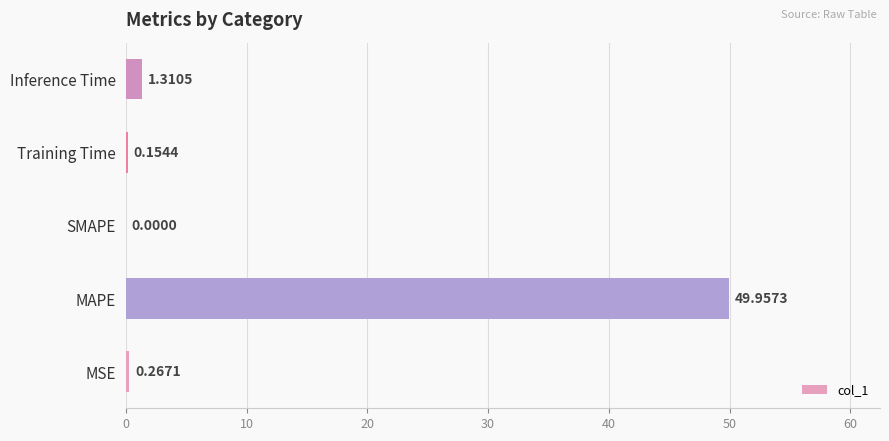

What is the change in value from MAPE to SMAPE?

-50.0